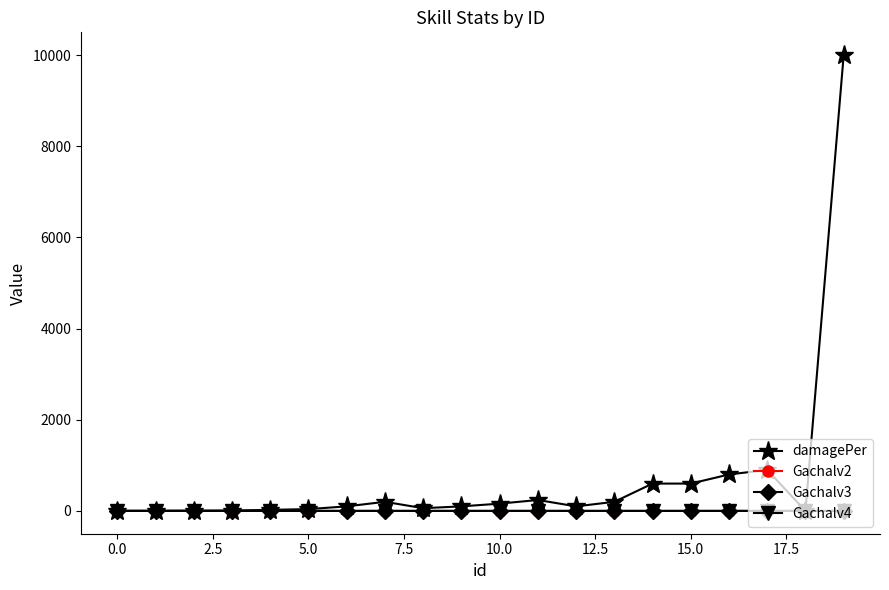

True or false: Gachalv3 has more than 1 interior local peaks.

True